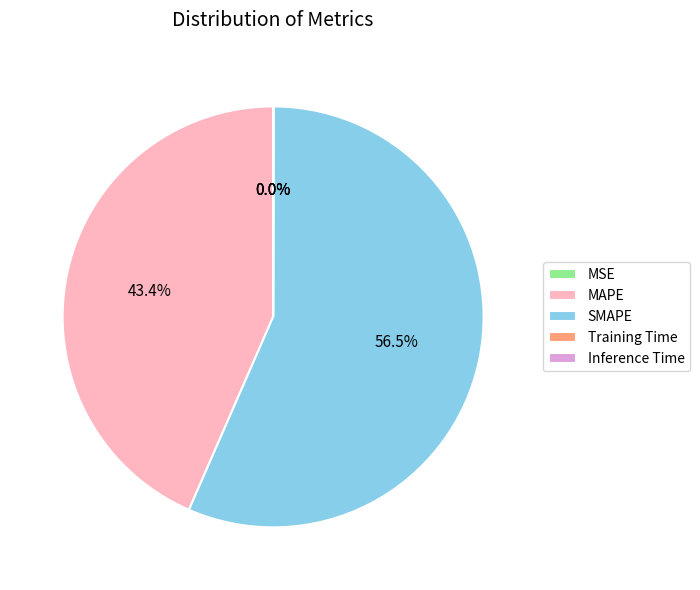

Does any single category account for the majority?

Yes